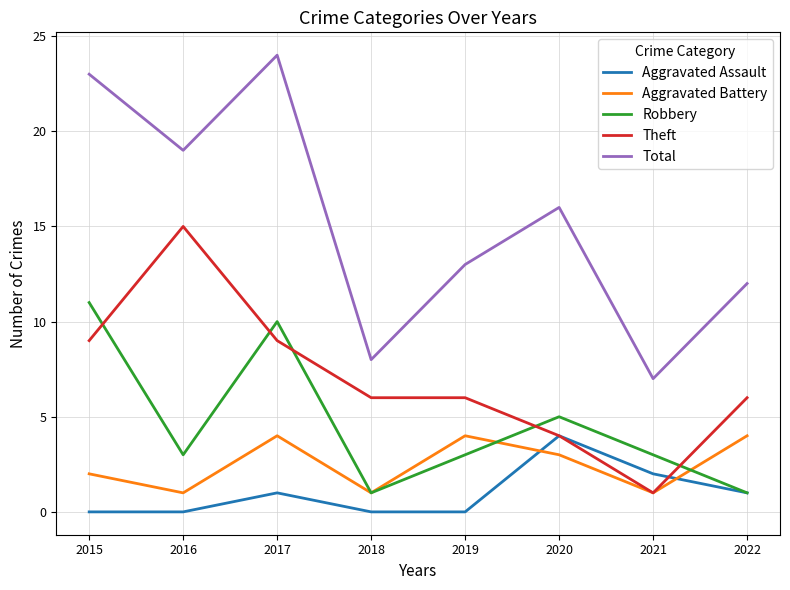

What is the approximate value of Theft at 2016?

15